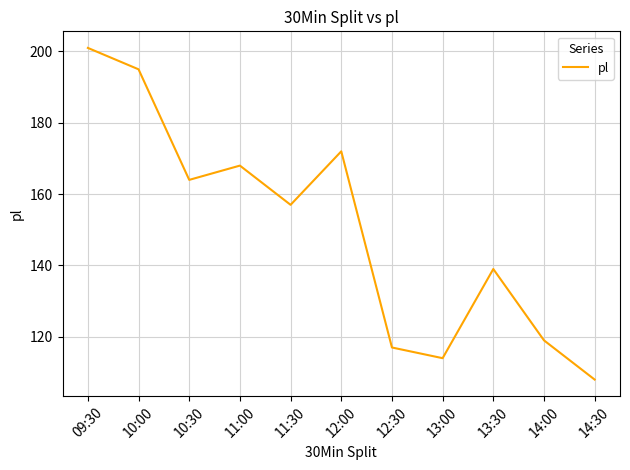

Which category has the lowest value across all series?

14:30